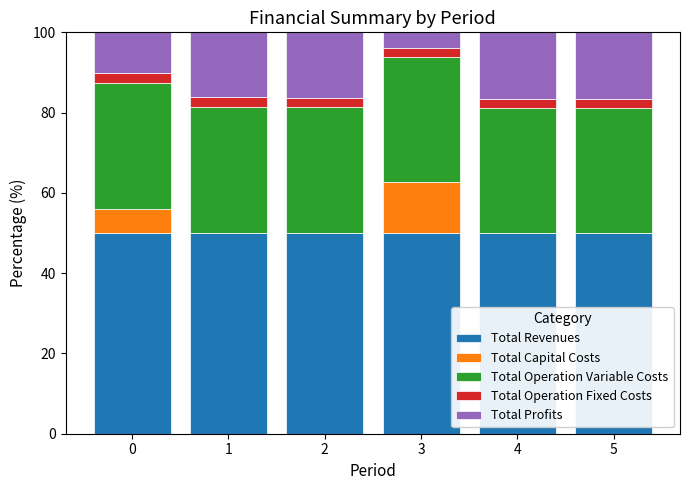

What is the total value across all series at 0?

100.0